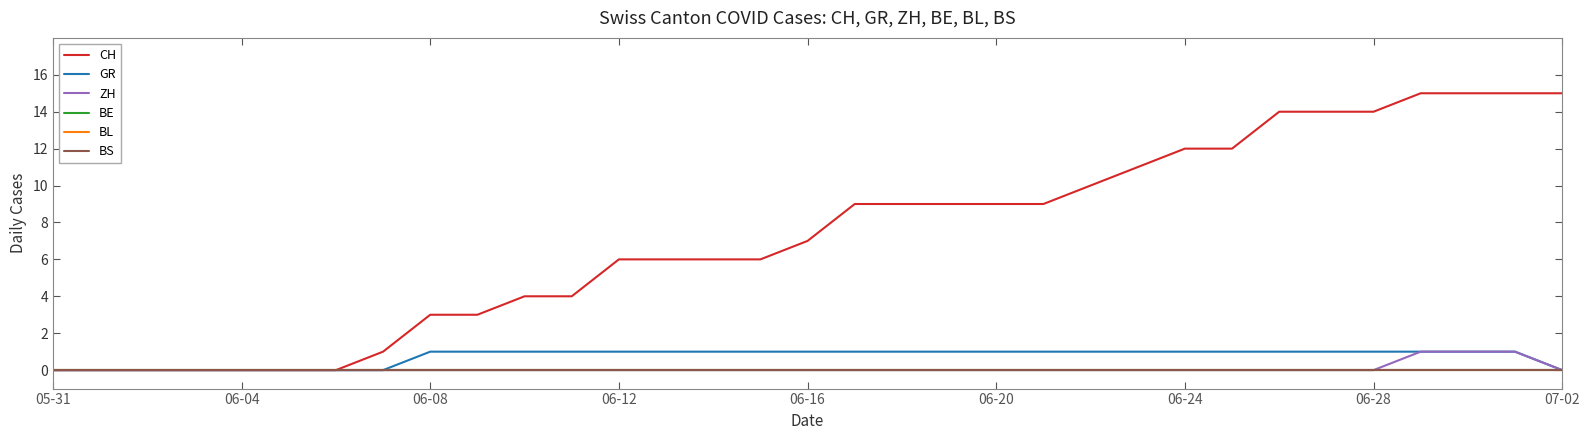

True or false: GR and CH cross at least once.

False